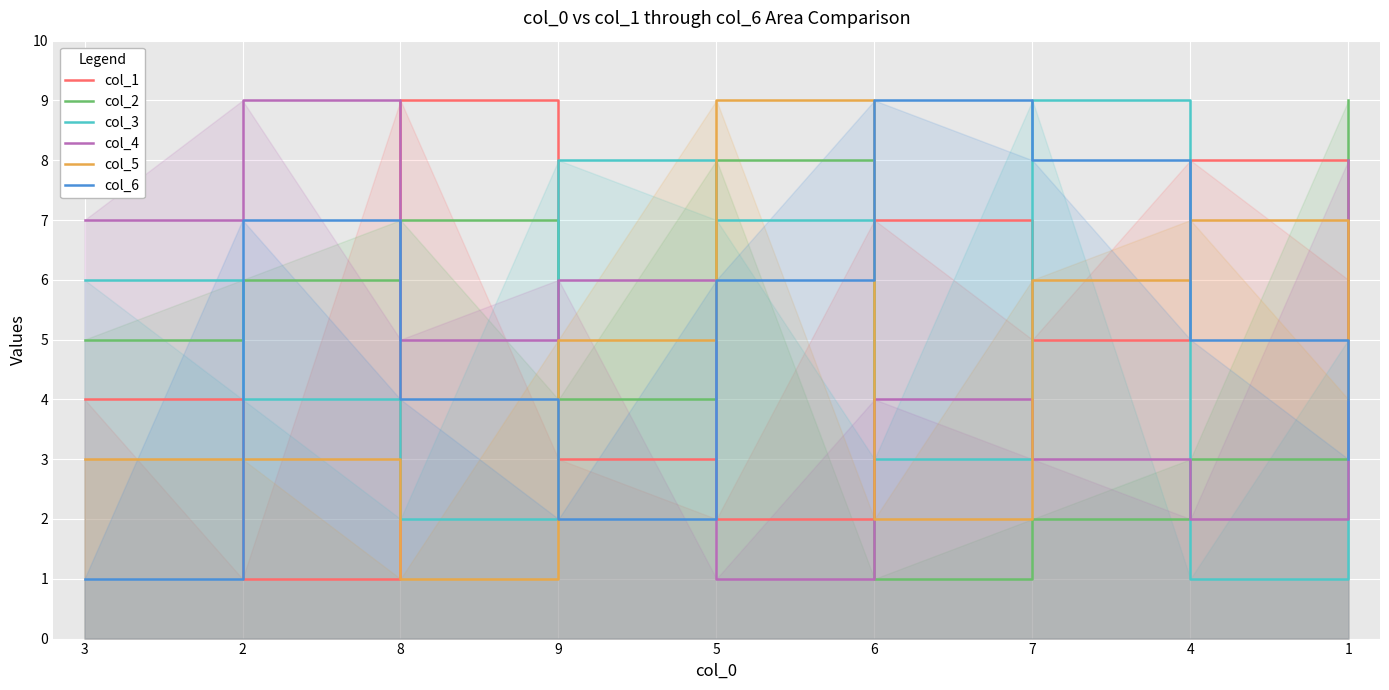

At which label does col_1 first exceed 5?

8